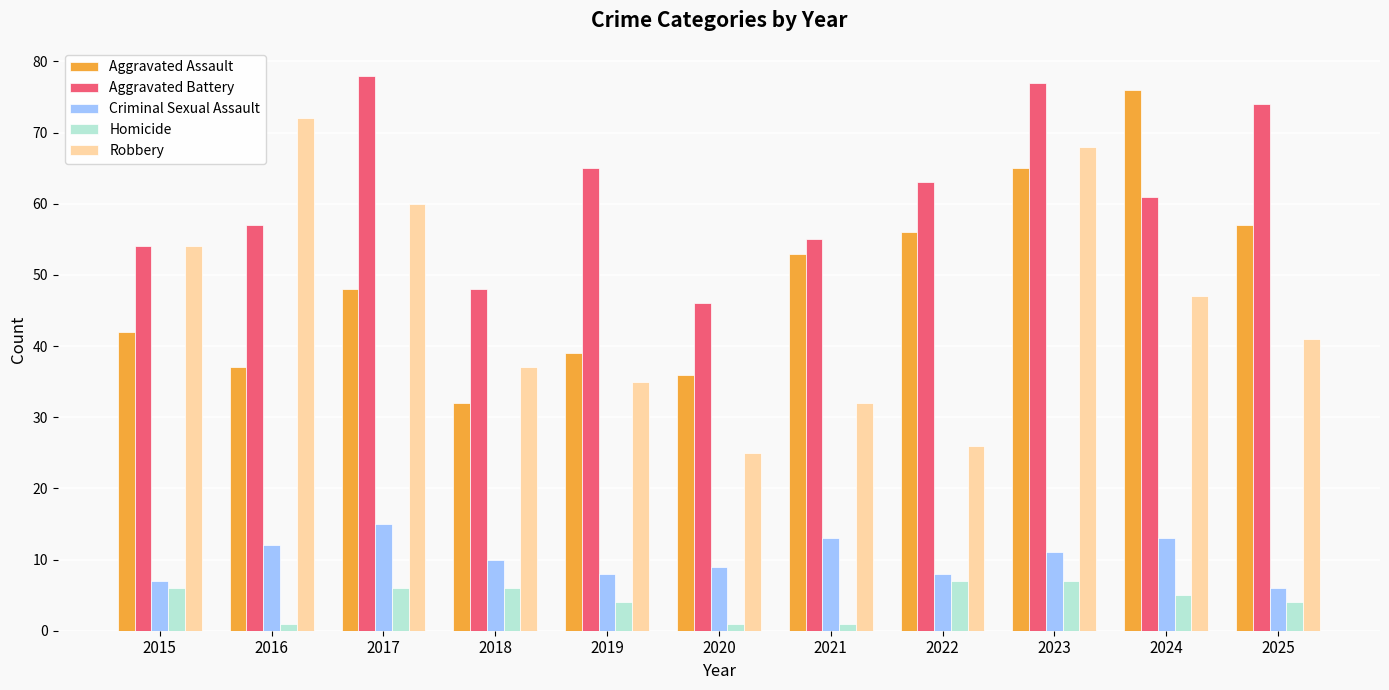

What is the minimum value shown in the chart?

1